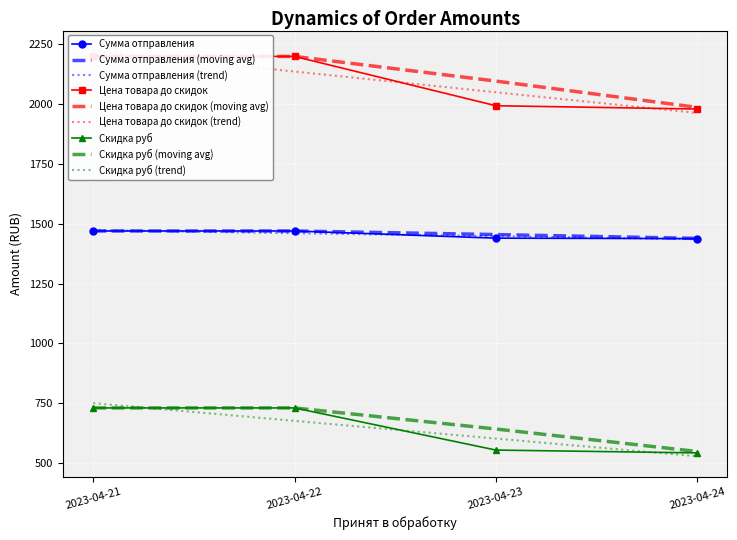

The value of Сумма отправления at 2023-04-24 is 478.4. True or false?

False